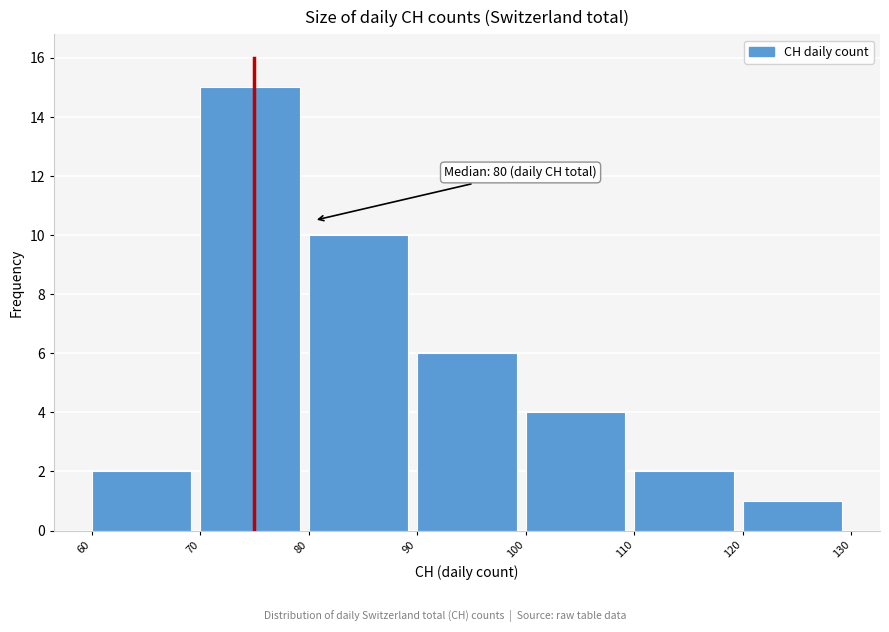

Which range on the x-axis has the tallest bar?

70 to 80